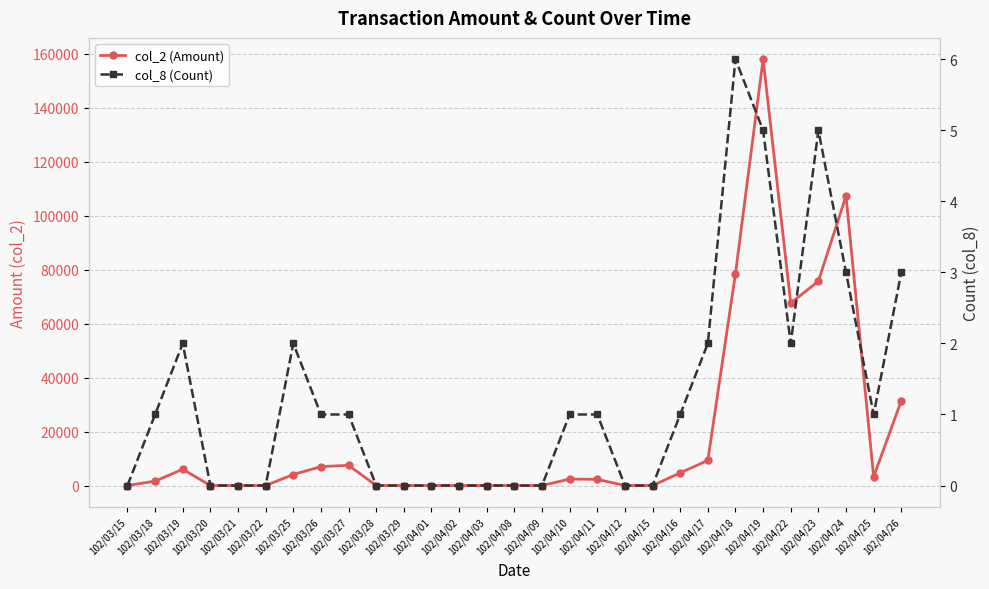

What position from the left is 102/04/10?

17